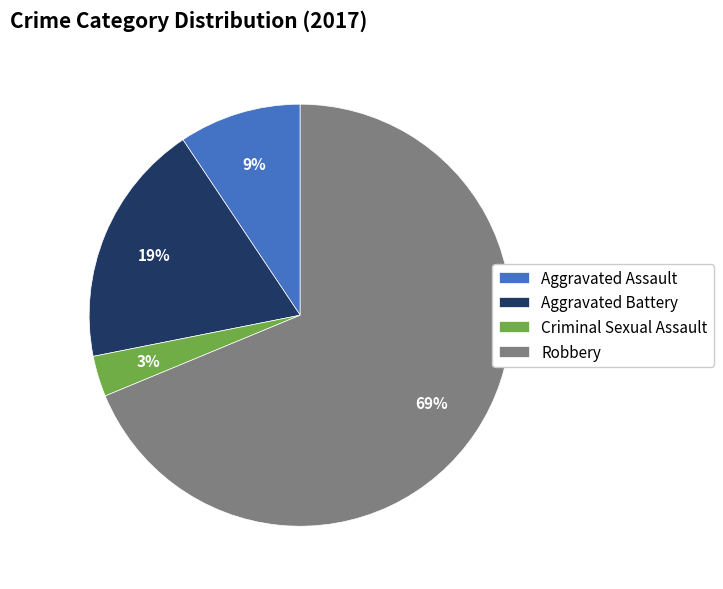

Count the number of slices in the pie.

4